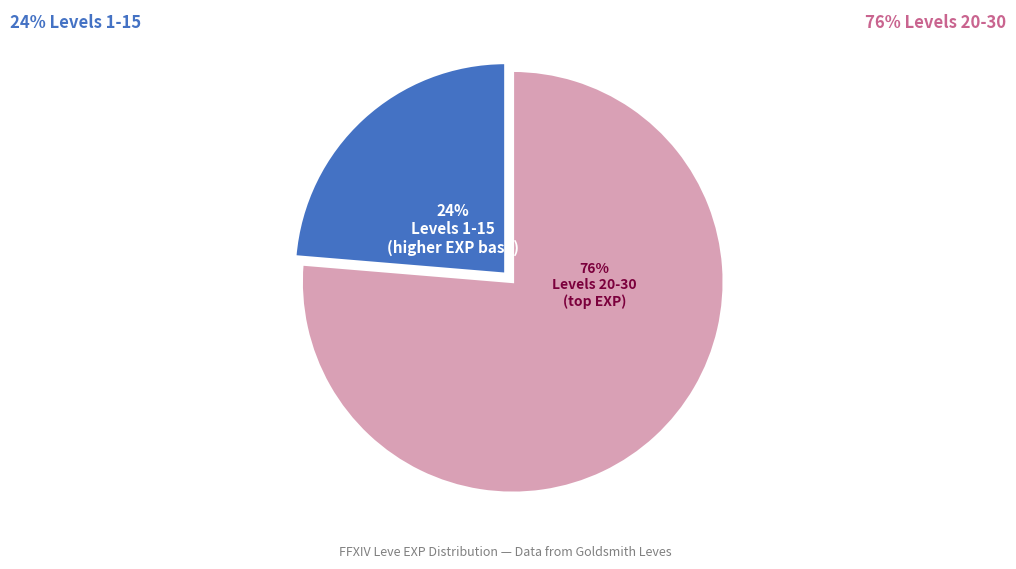

What percentage is the Levels 1-15 slice, to the nearest percent?

24%